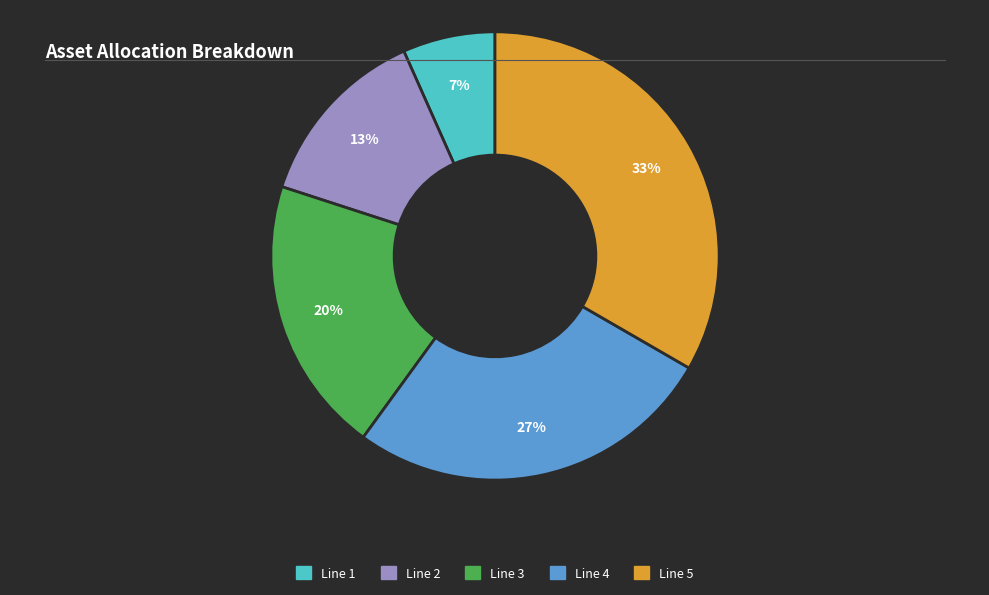

Which has a higher value, Line 3 or Line 5?

Line 5